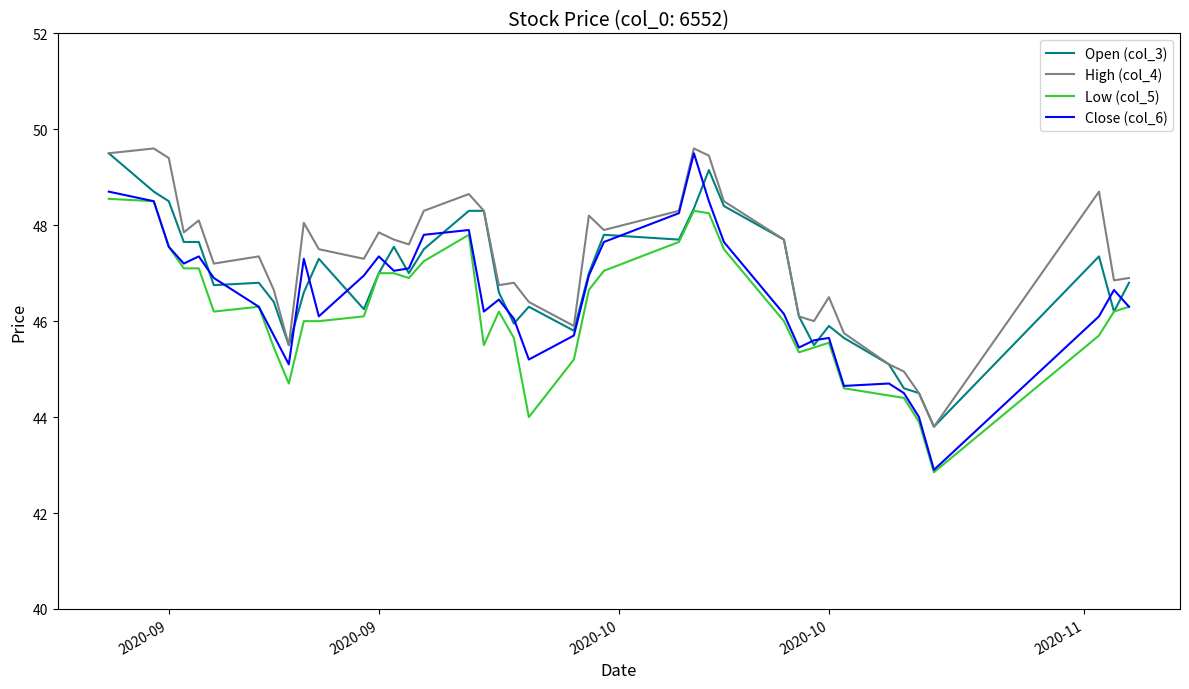

What is the minimum value shown in the chart?

42.9